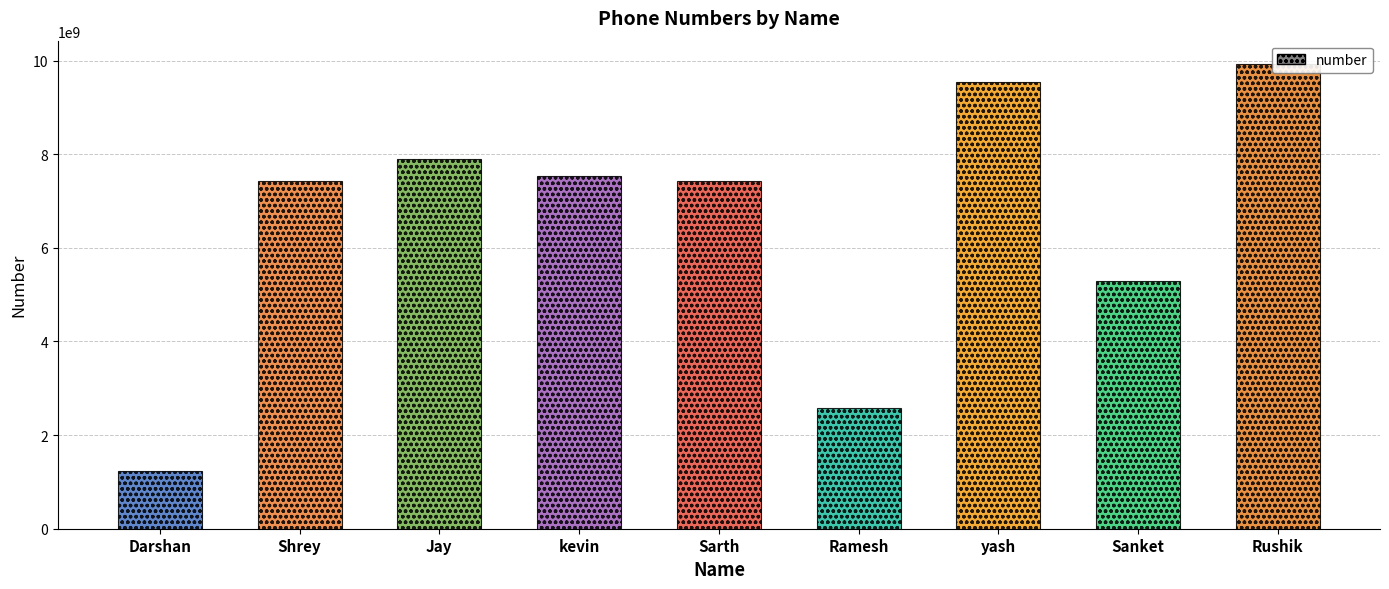

Are the bars grouped side by side (vs. stacked)?

No